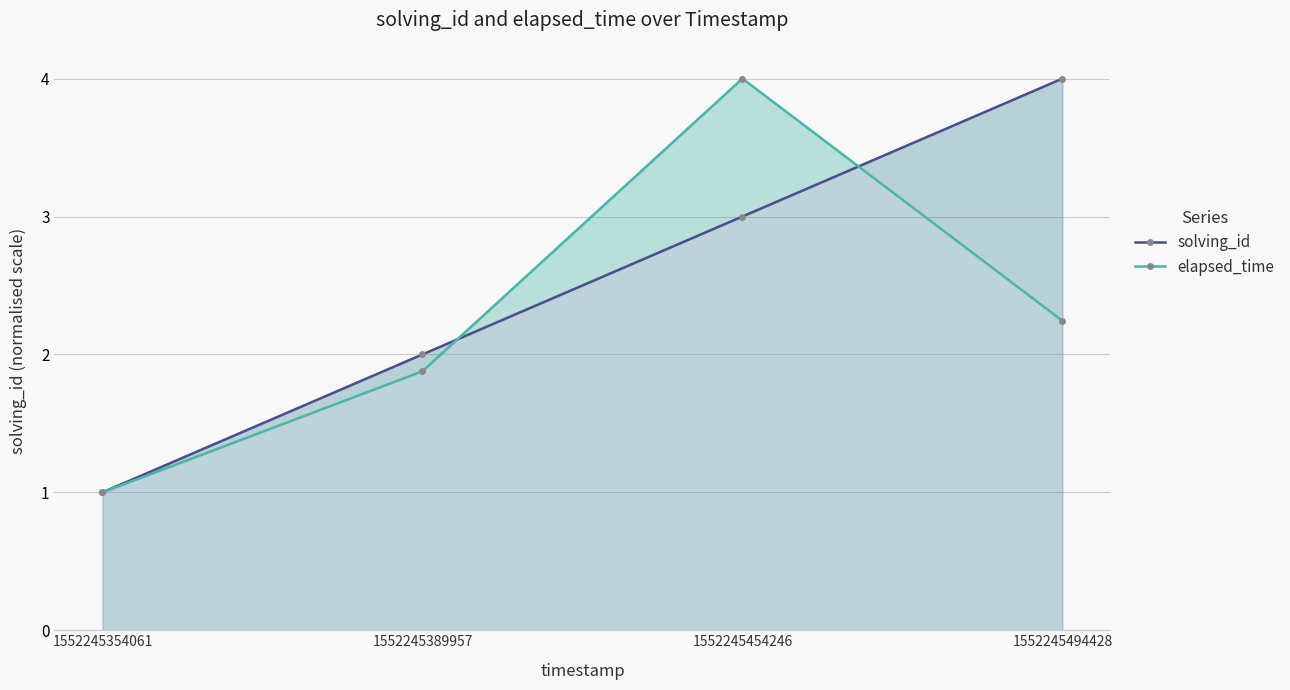

Where do elapsed_time and solving_id first cross each other?

1552245389957 and 1552245454246